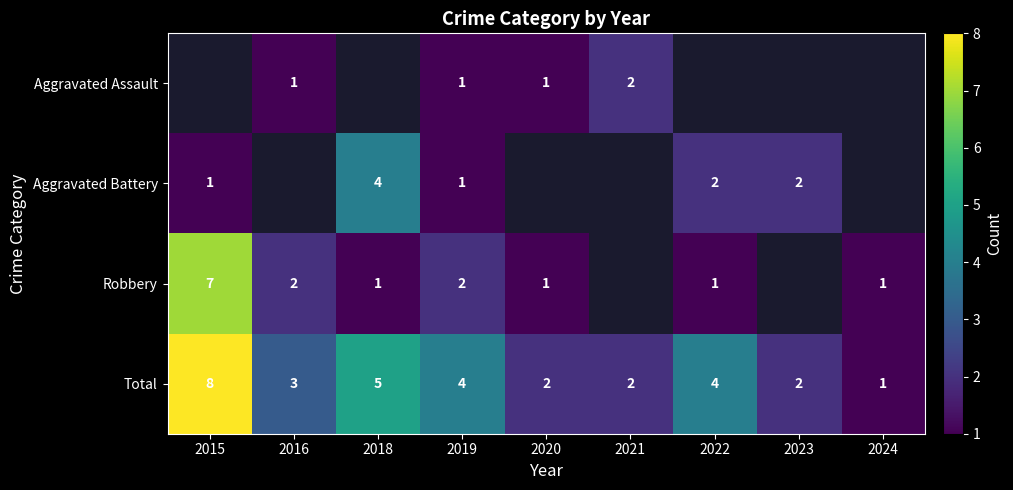

Count the Total values in the range 2 to 4.

6